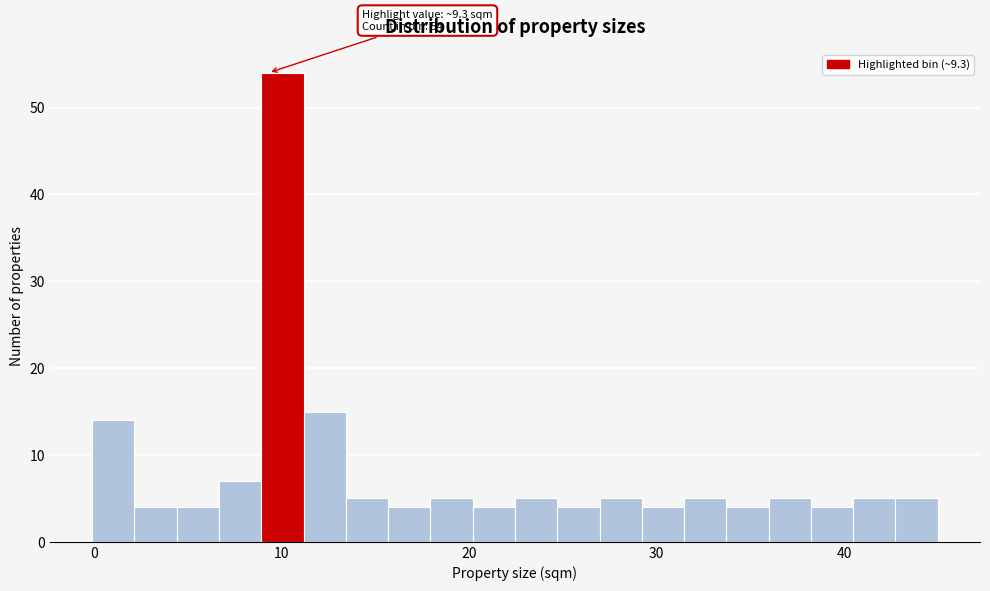

Around what value on the x-axis is the tallest bar? Give the approximate position of its centre, as read against the axis.

10